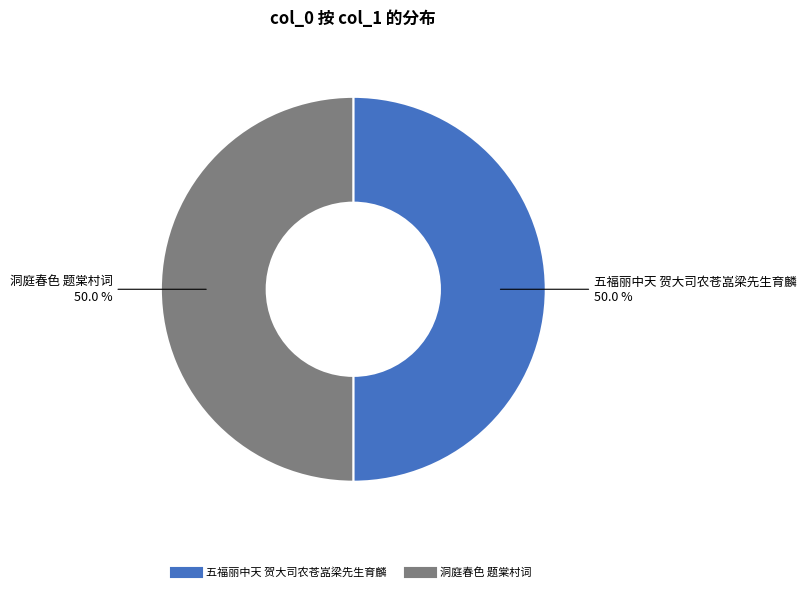

Count the number of slices in the pie.

2